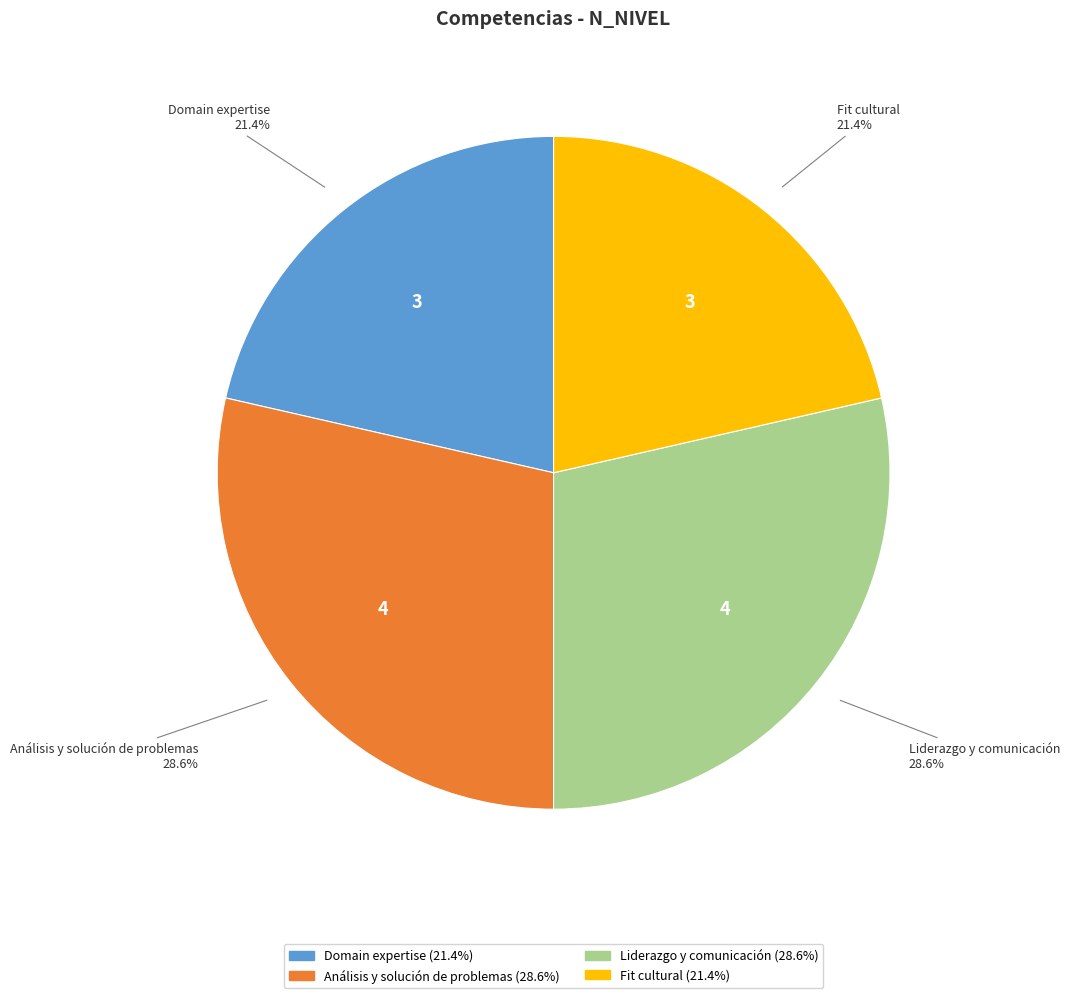

How many slices are in this pie chart?

4